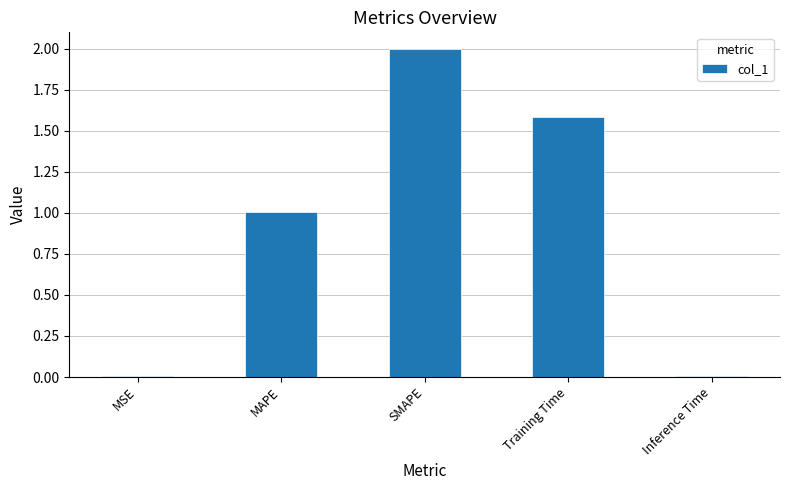

True or false: the data shows 0.5 at Training Time.

False